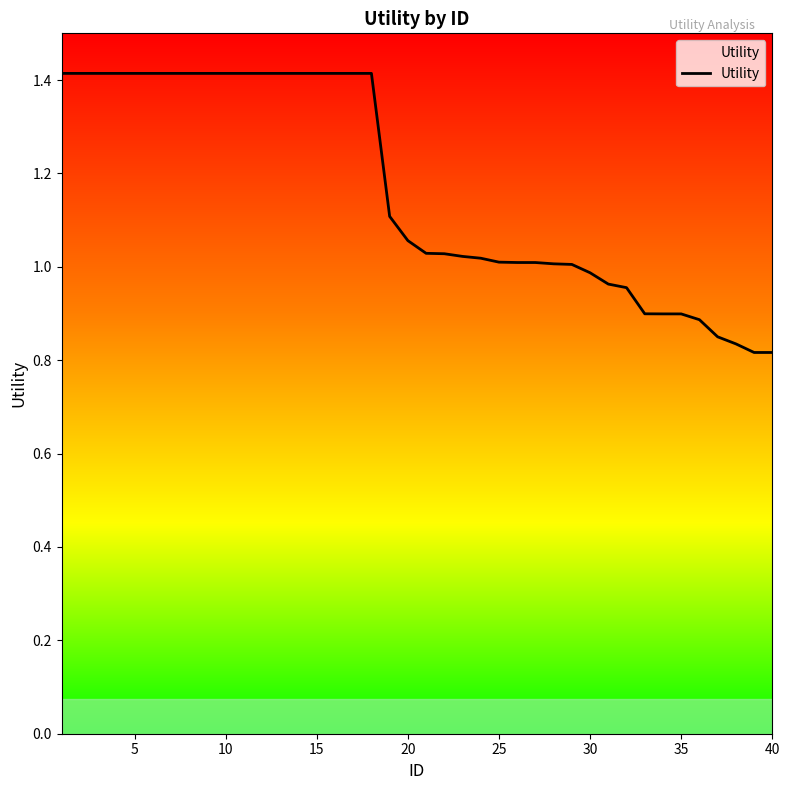

What is the greatest value displayed?

1.4